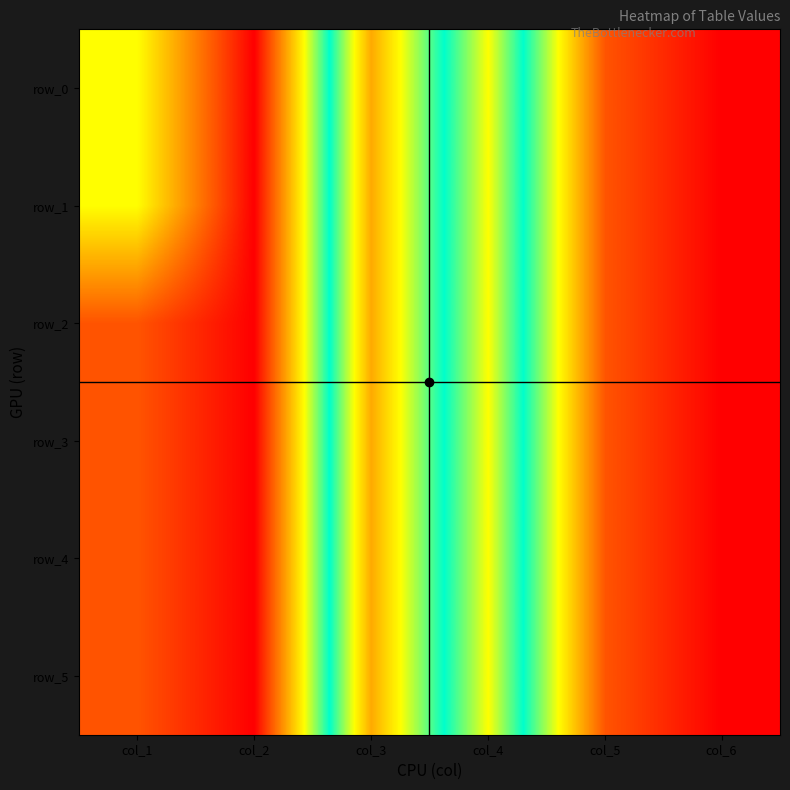

The value of row_4 at col_5 is 11. True or false?

False